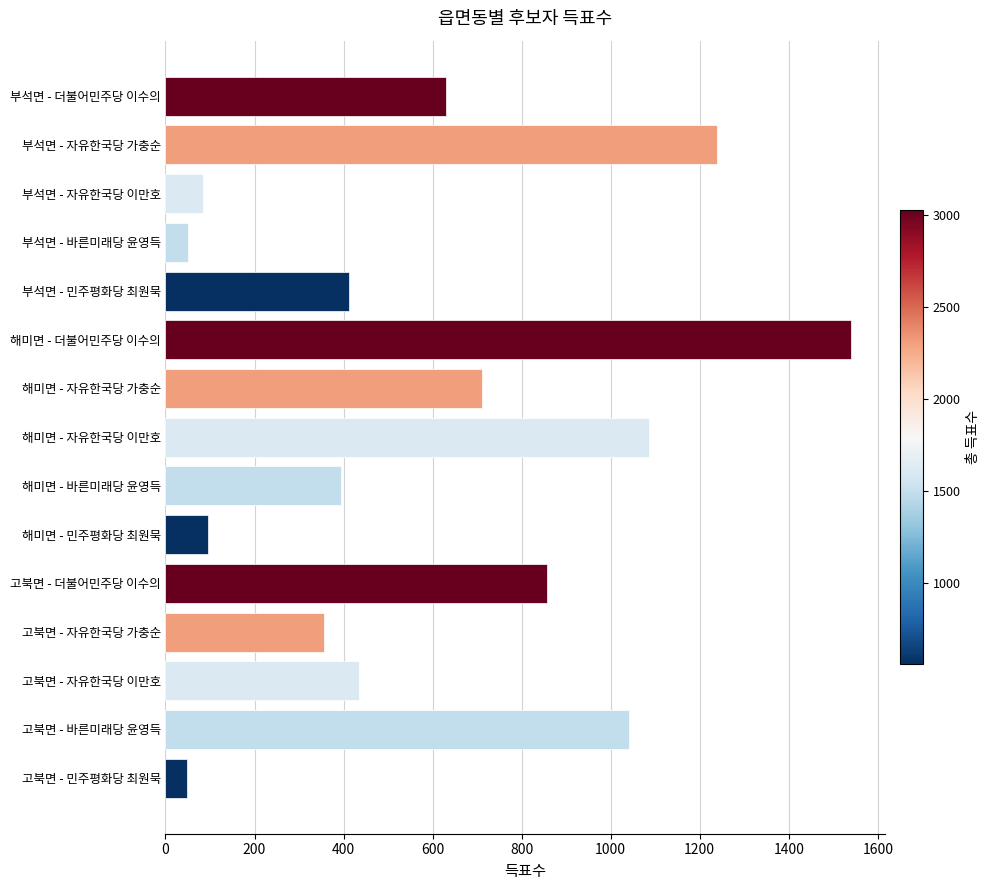

What is the difference between the values at 부석면 - 더불어민주당 이수의 and 고북면 - 바른미래당 윤영득?

411